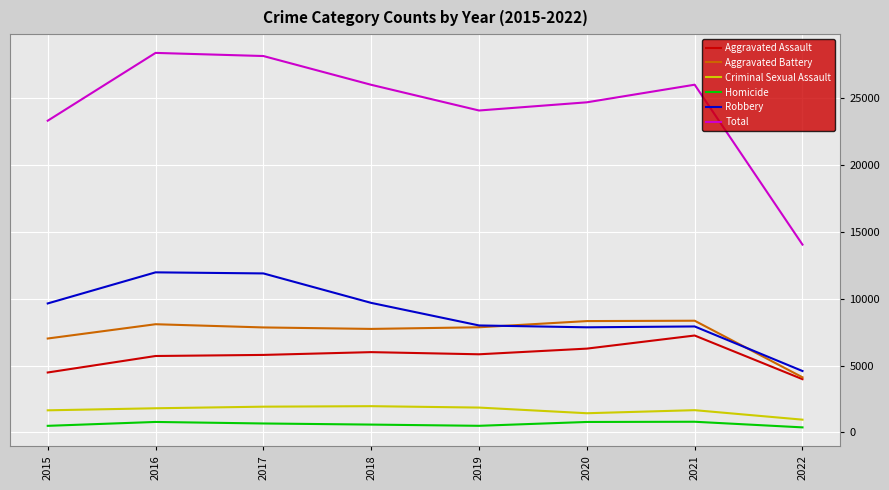

What is the difference between the highest and lowest values at 2018?

25379